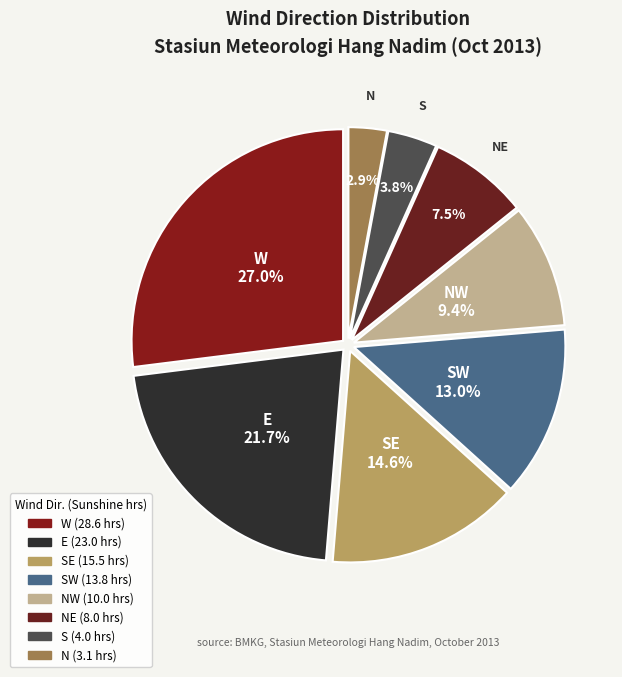

To the nearest percent, what is the difference between the largest and smallest slice percentages?

24%